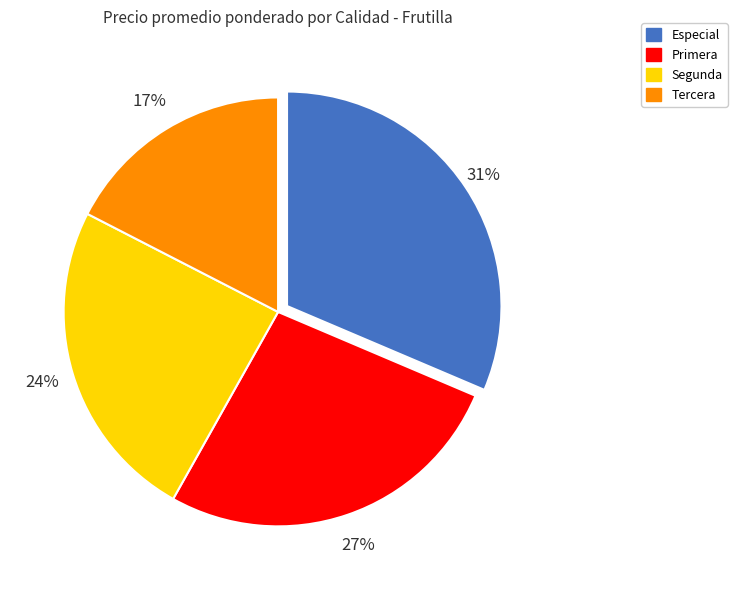

To the nearest percent, what portion does Tercera represent?

17%